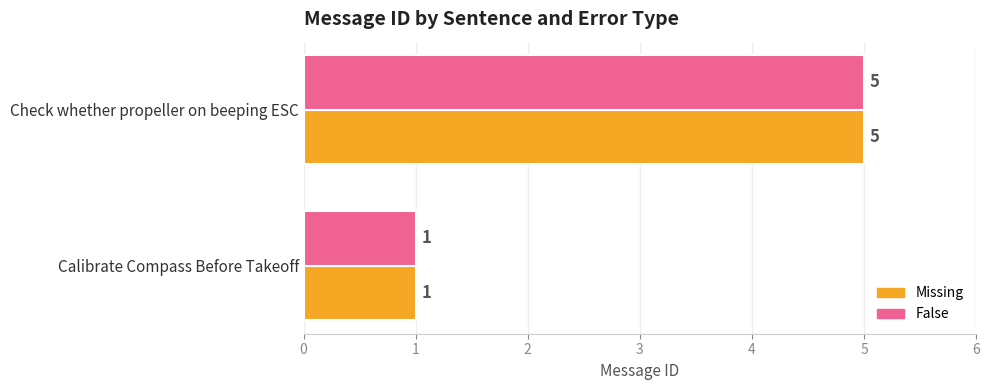

Rank the categories by Missing value from lowest to highest.

Calibrate Compass Before Takeoff, Check whether propeller on beeping ESC